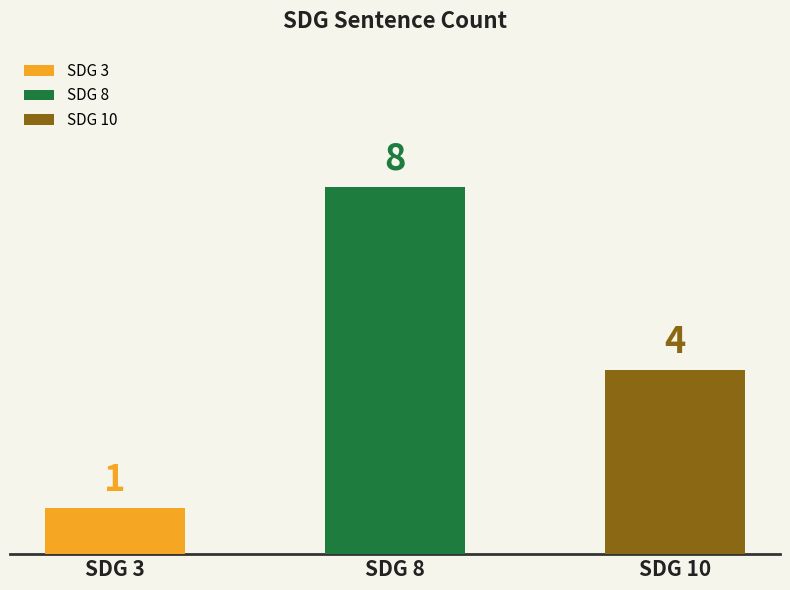

How many categories are shown in the chart?

3